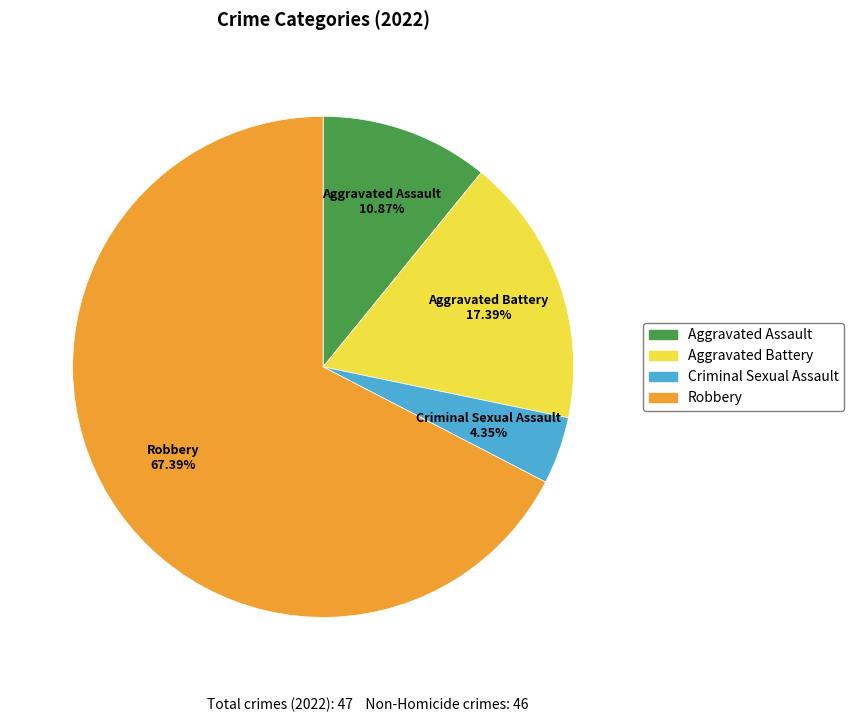

Count the number of slices in the pie.

4